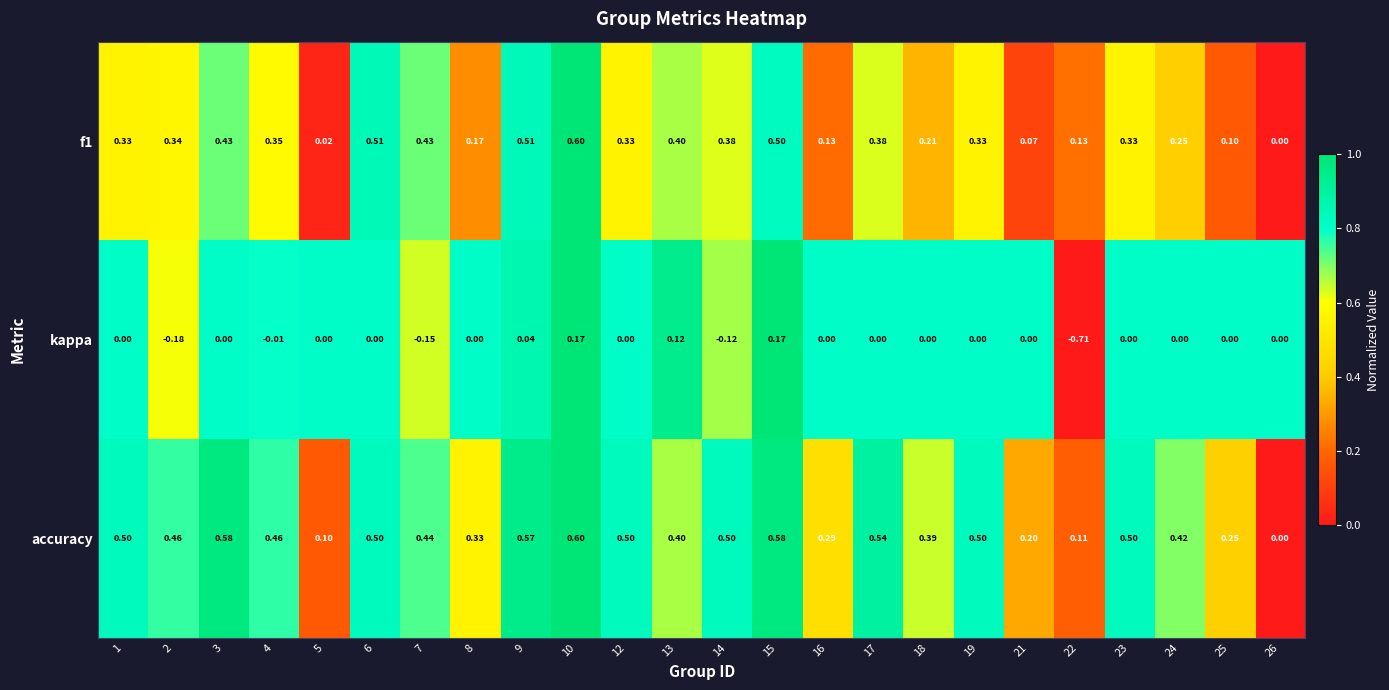

Which series has the widest spread of values?

kappa